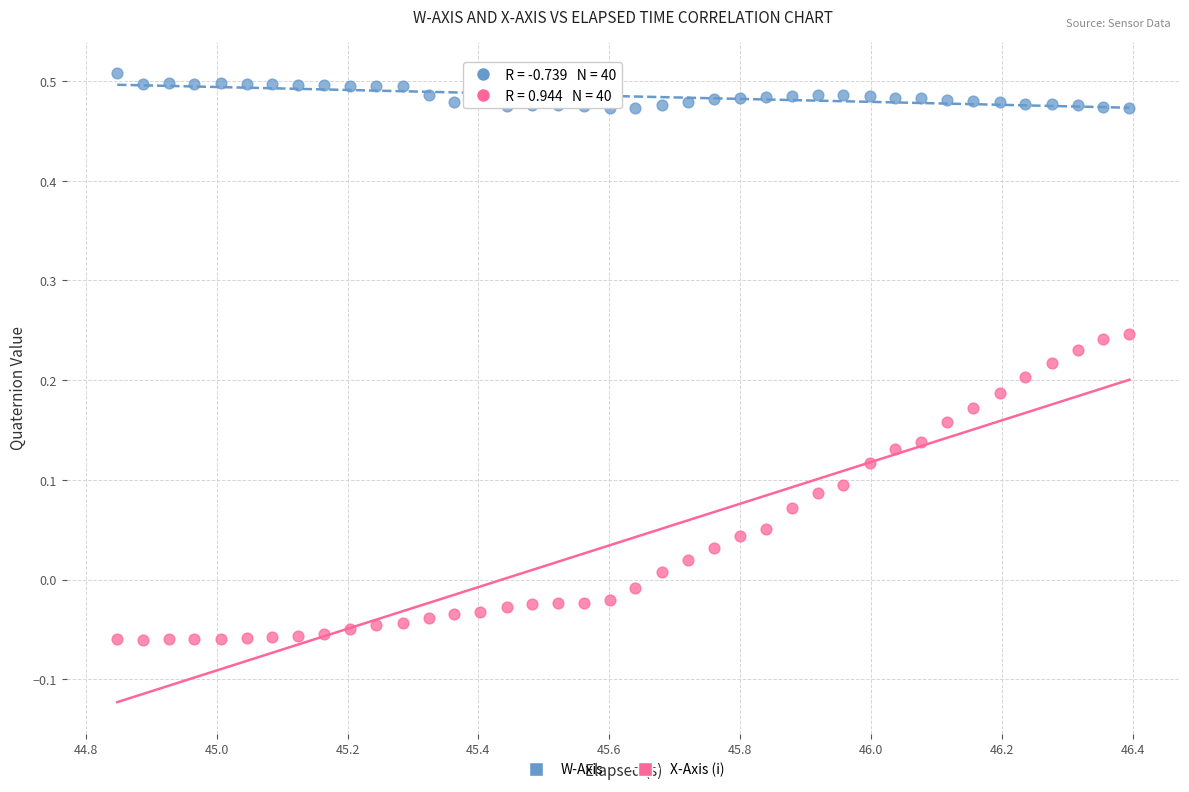

Which series has the largest Y range (max minus min)?

X-Axis (i)